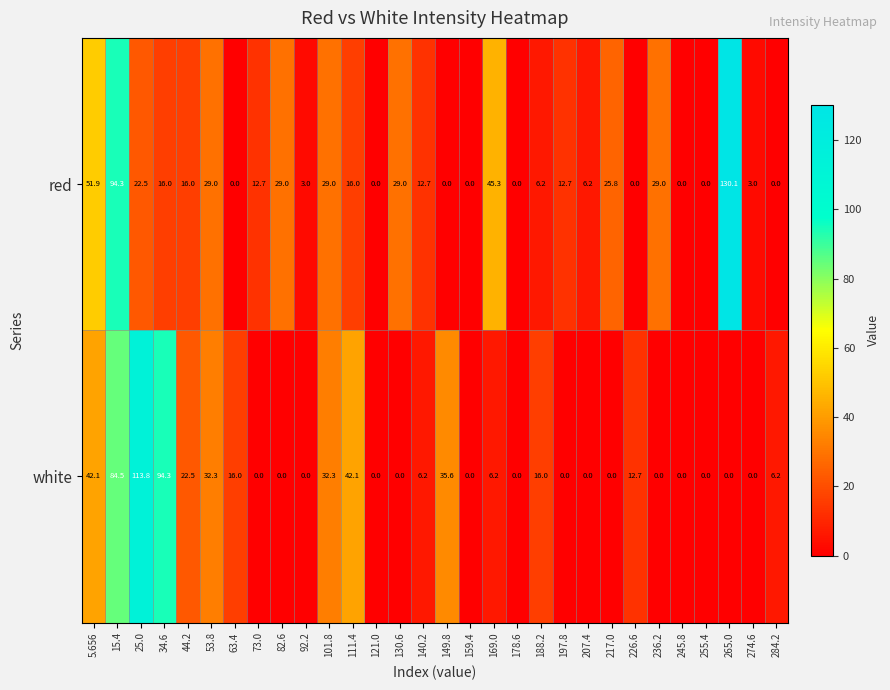

List the series in order of their overall mean, highest first.

red, white